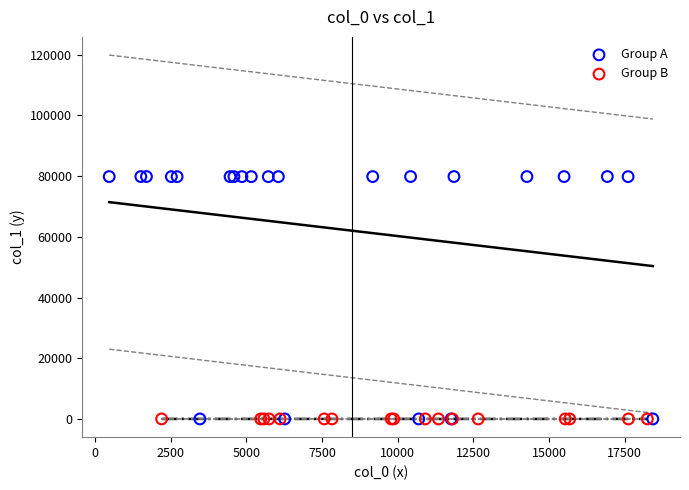

Which series has the largest Y range (max minus min)?

Group A